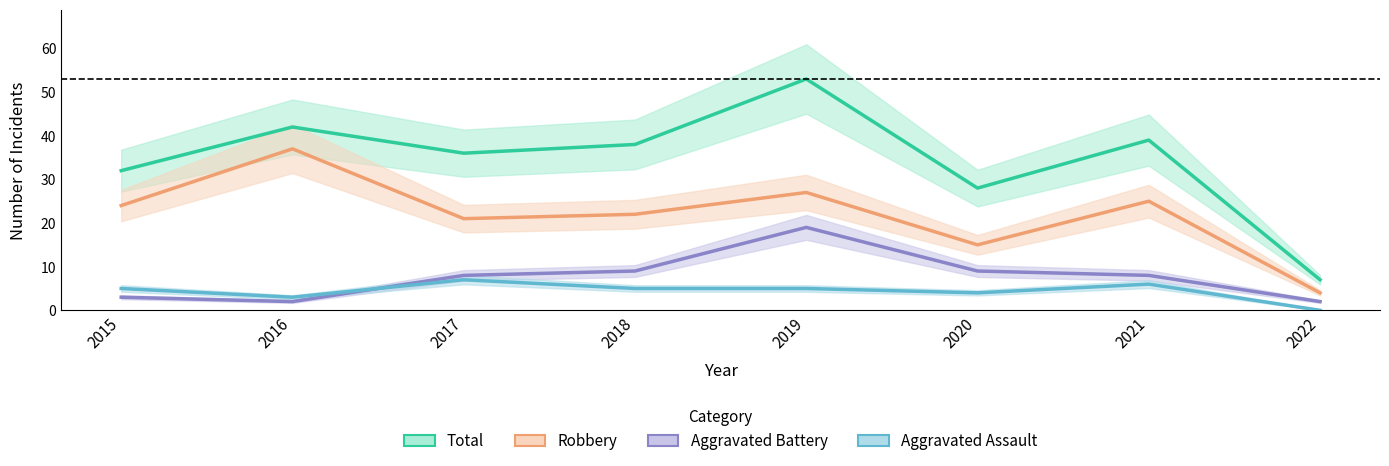

Count the number of data series in this chart.

4